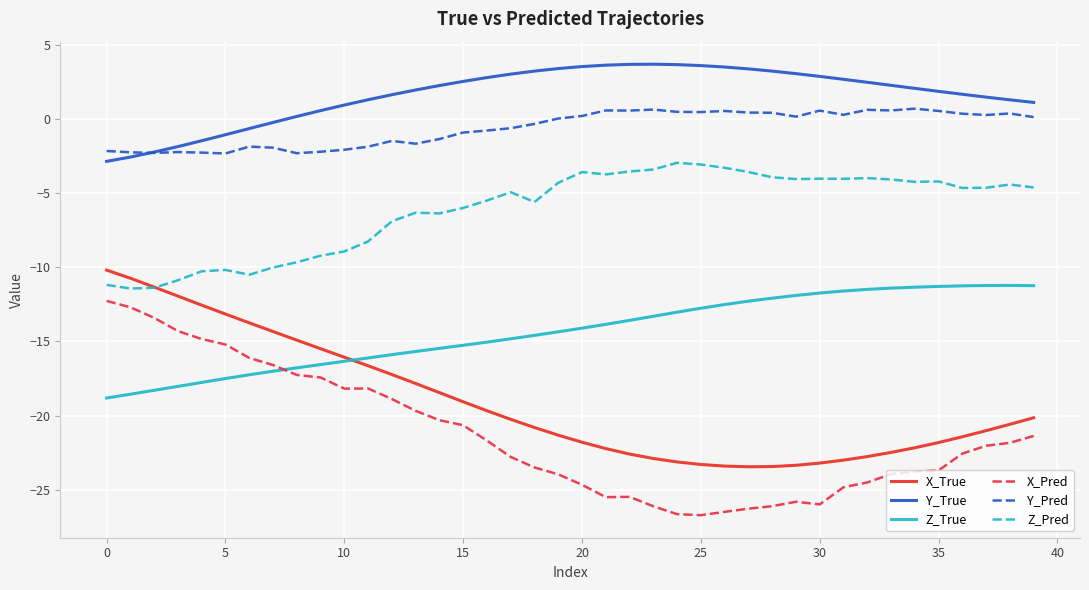

True or false: Z_Pred and Y_True cross at least once.

False